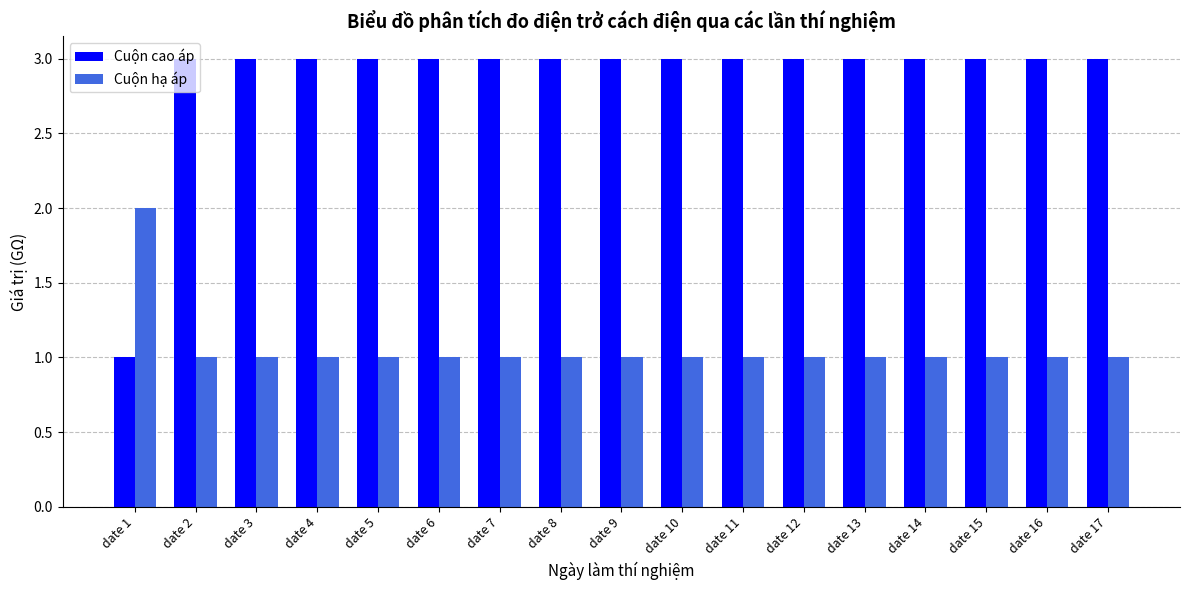

Reading left to right, extract all data points from this chart.

Cuộn cao áp: 1	3	3	3	3	3	3	3	3	3	3	3	3	3	3	3	3
Cuộn hạ áp: 2	1	1	1	1	1	1	1	1	1	1	1	1	1	1	1	1